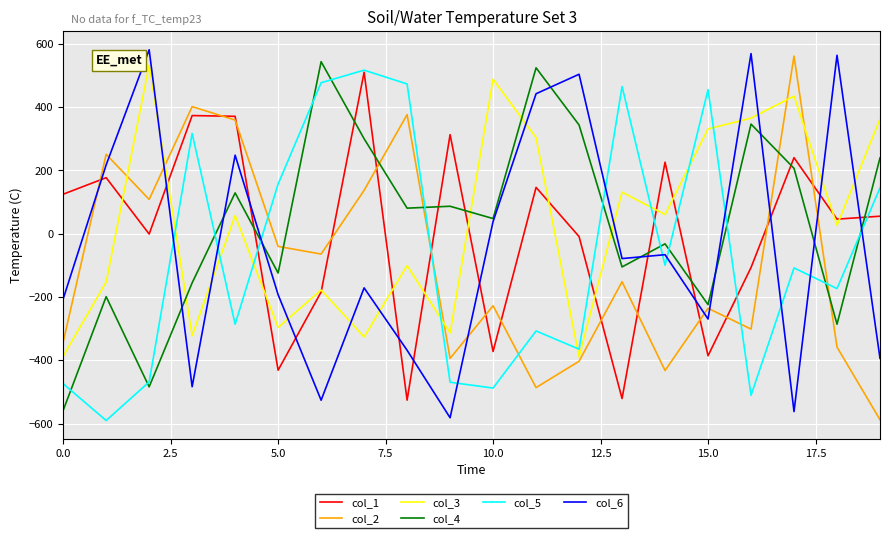

What is the maximum value shown in the chart?

581.3